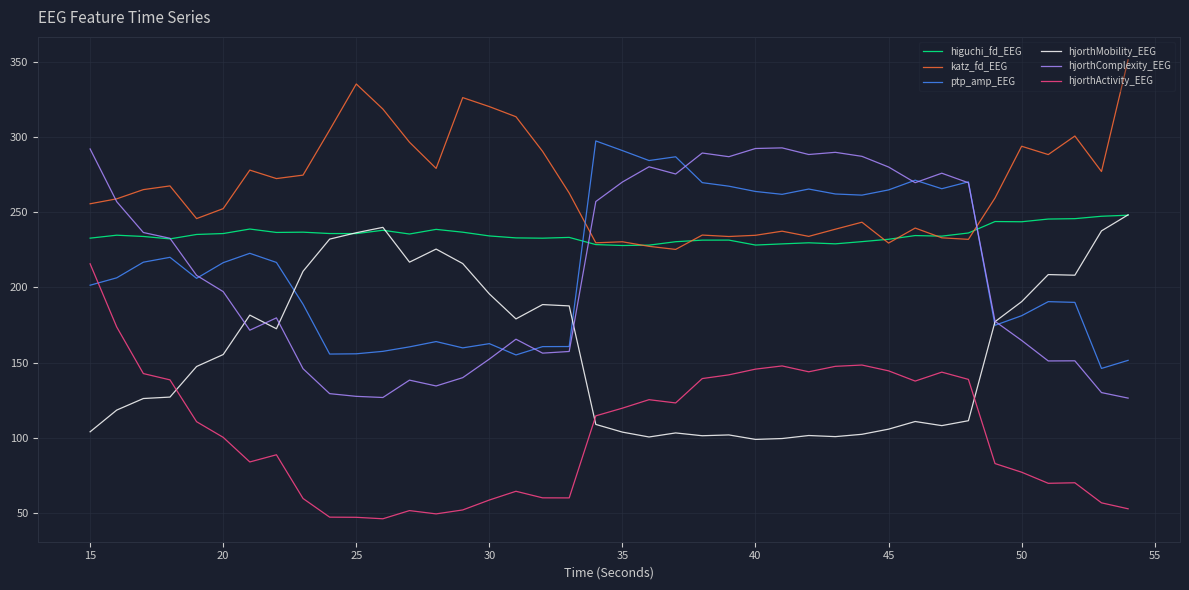

Which series has the largest total across all categories?

katz_fd_EEG